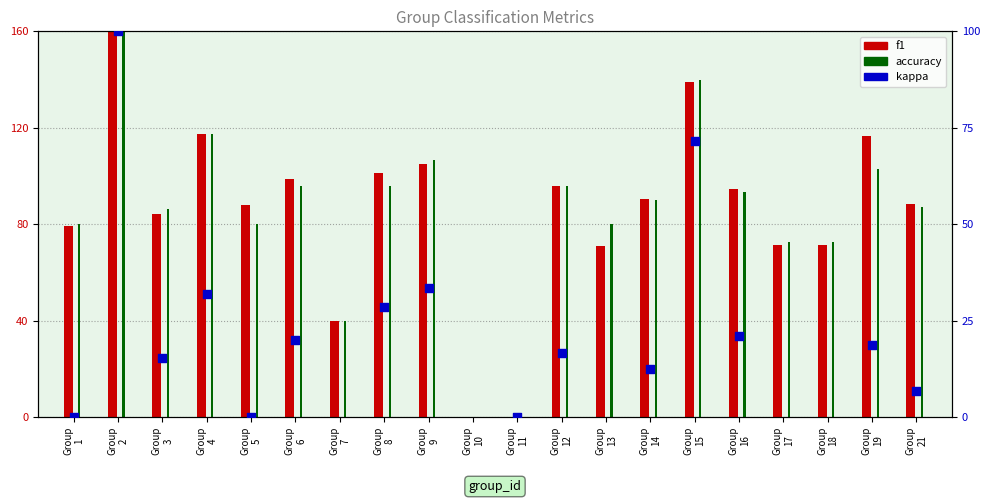

What are all the series names shown in the legend?

f1, accuracy, kappa